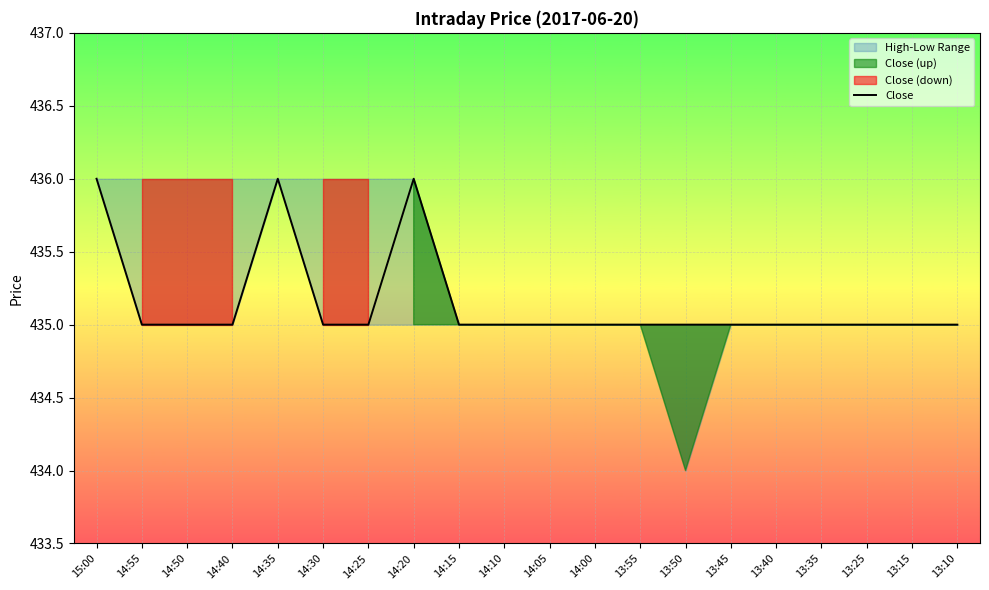

Reading right to left, transcribe all the data shown in this chart.

13:10=435	13:15=435	13:25=435	13:35=435	13:40=435	13:45=435	13:50=435	13:55=435	14:00=435	14:05=435	14:10=435	14:15=435	14:20=436	14:25=435	14:30=435	14:35=436	14:40=435	14:50=435	14:55=435	15:00=436